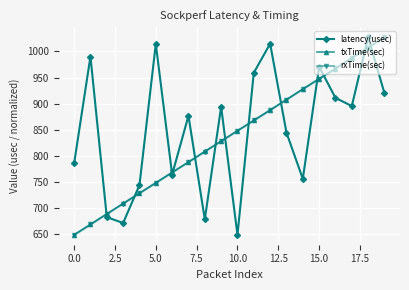

How many data points does each series have?

20